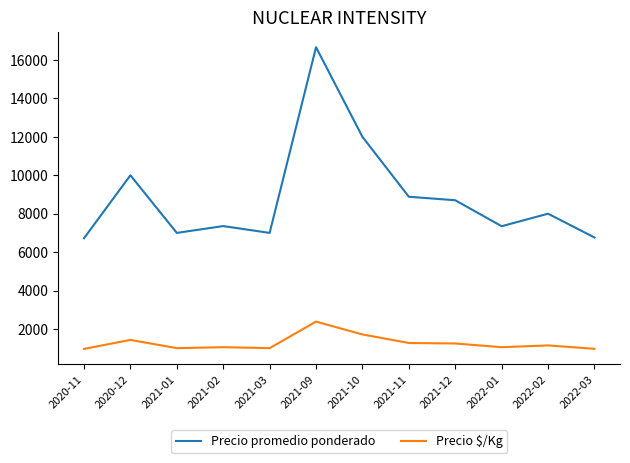

Which series changed the most between 2021-01 and 2022-01?

Precio promedio ponderado